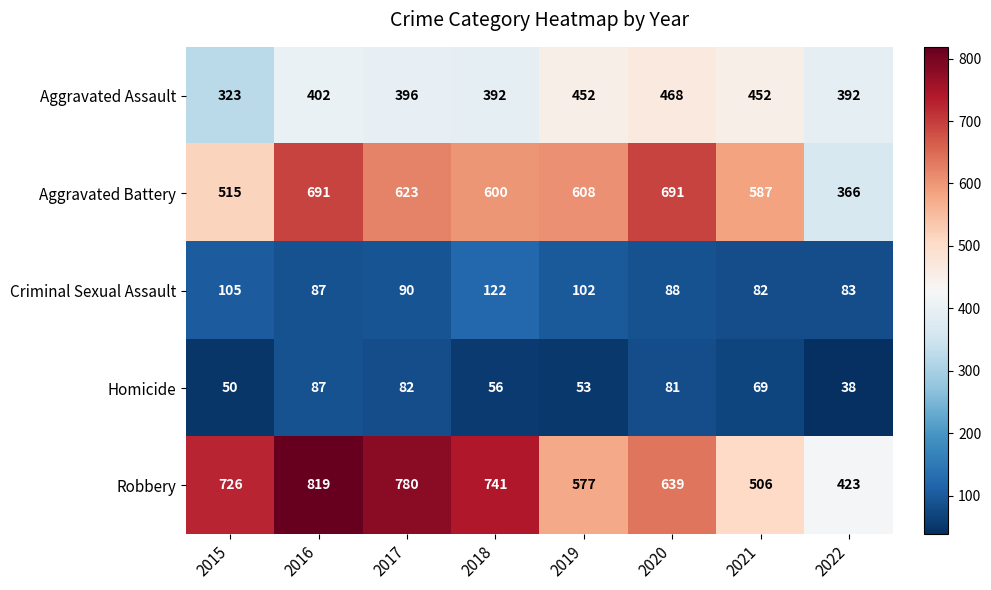

The Criminal Sexual Assault series shows 39 at 2019. True or false?

False